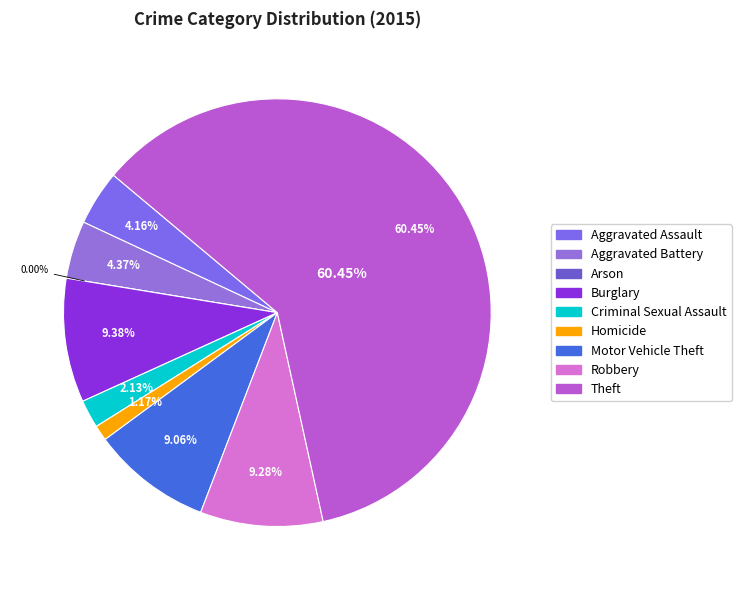

To the nearest percent, what portion does Burglary represent?

9%